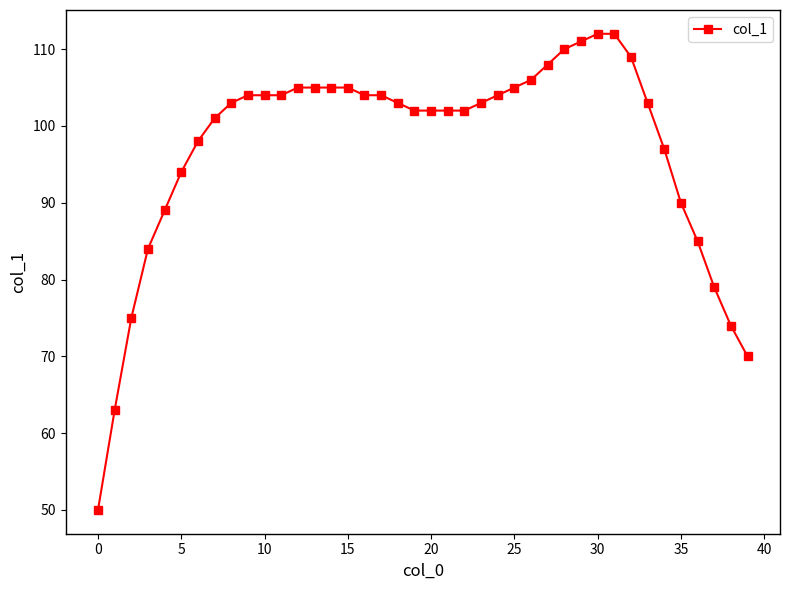

What is the average value?

97